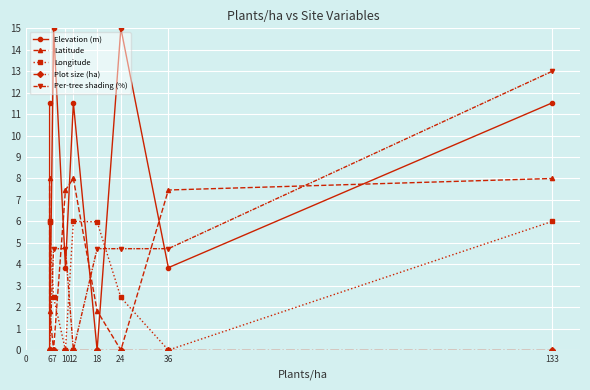

What are all the series names shown in the legend?

Elevation (m), Latitude, Longitude, Plot size (ha), Per-tree shading (%)